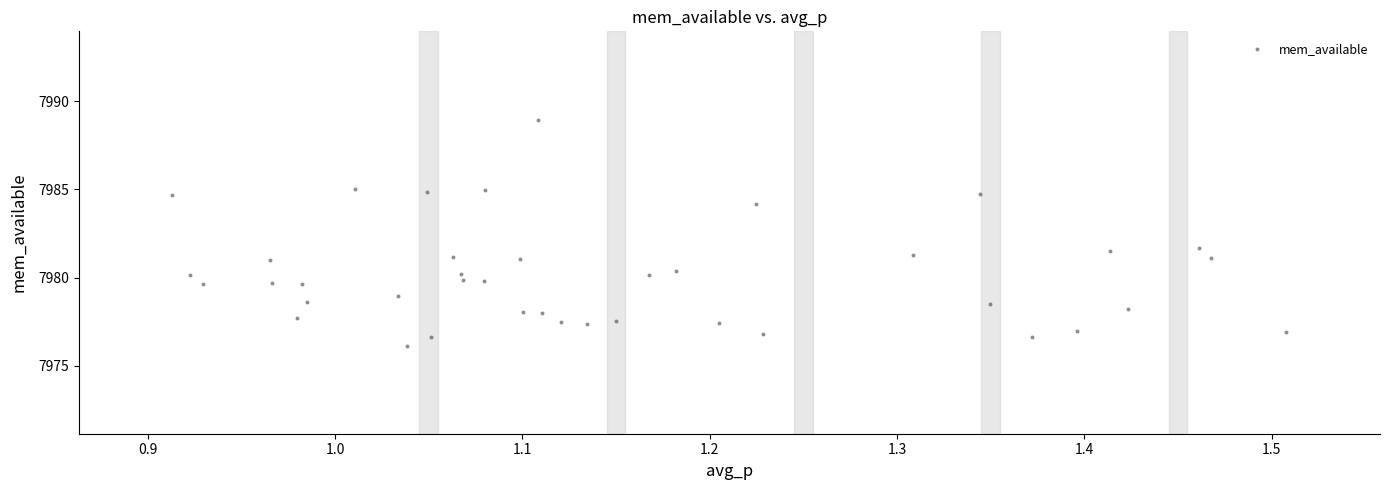

What is the range of X values (max minus min)?

0.6